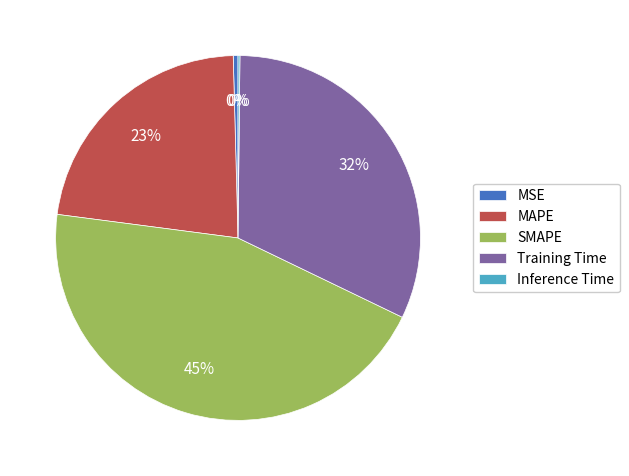

Do MAPE and SMAPE together represent more than half of the pie?

Yes